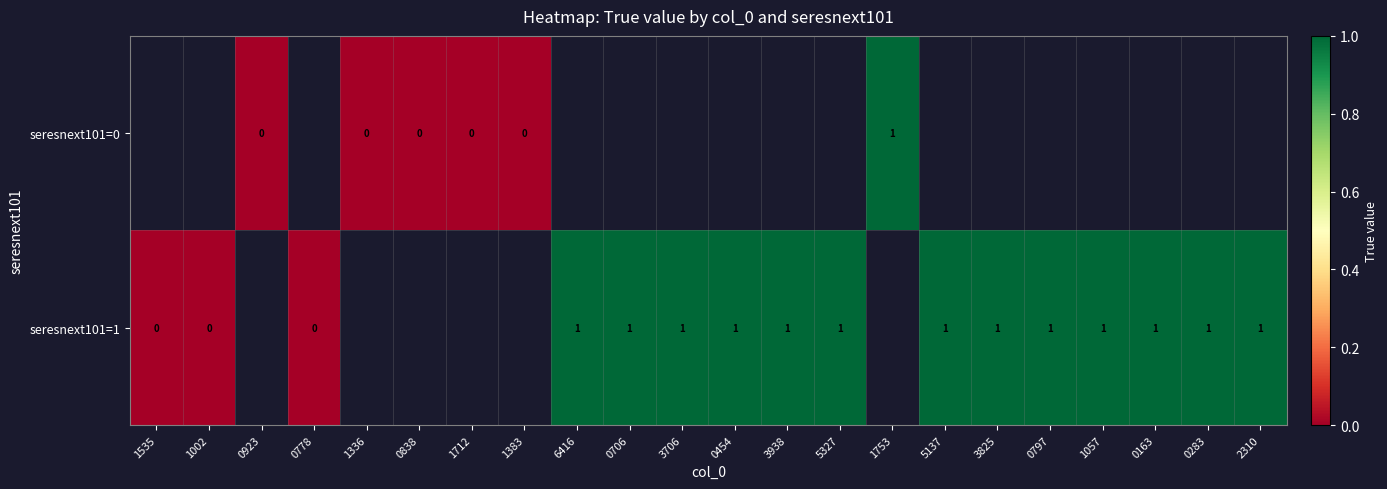

The seresnext101=1 series shows 1 at 2310. True or false?

True